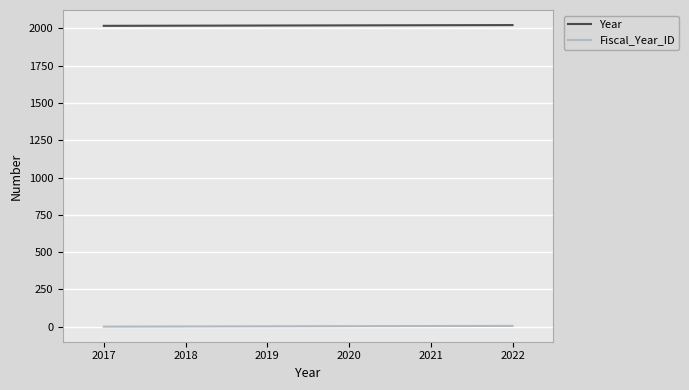

What are all the series names shown in the legend?

Year, Fiscal_Year_ID